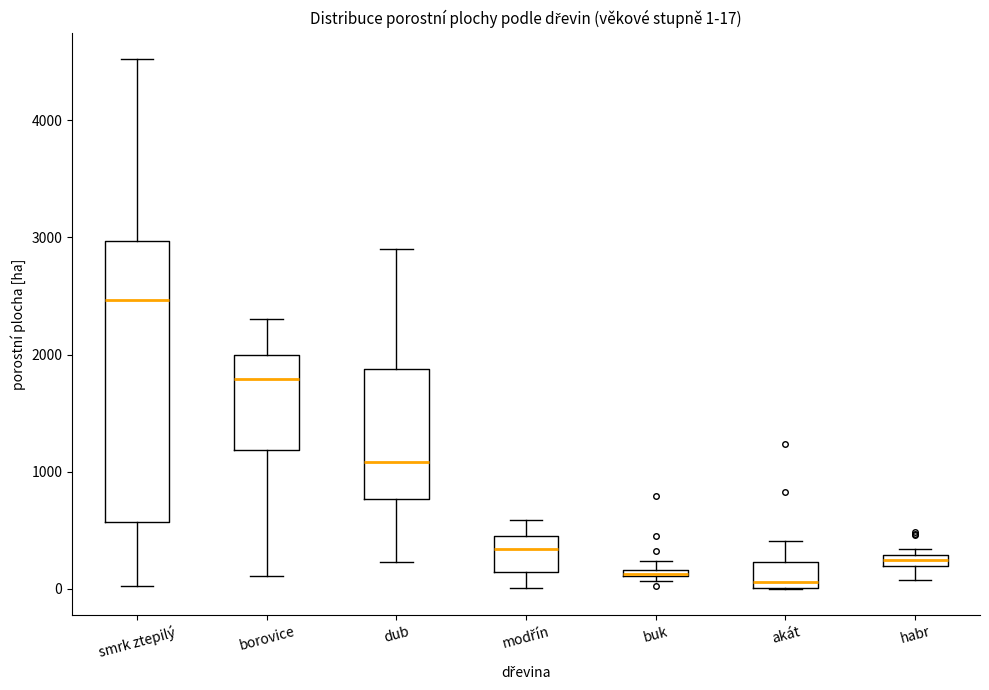

Comparing the boxes themselves (not the whiskers), which one is the tallest?

smrk ztepilý